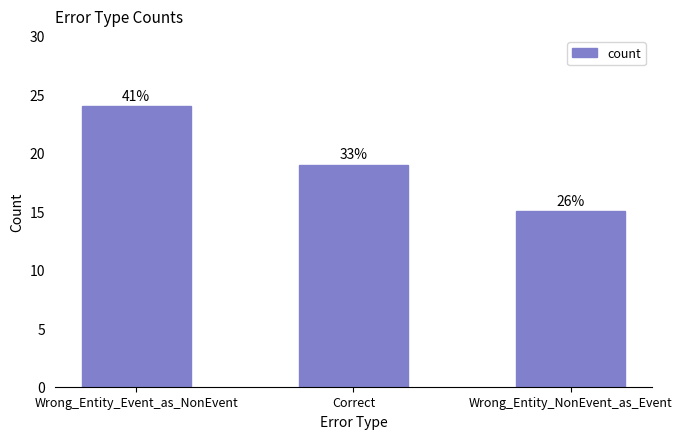

List the labels in order of value, largest first.

Wrong_Entity_Event_as_NonEvent, Correct, Wrong_Entity_NonEvent_as_Event